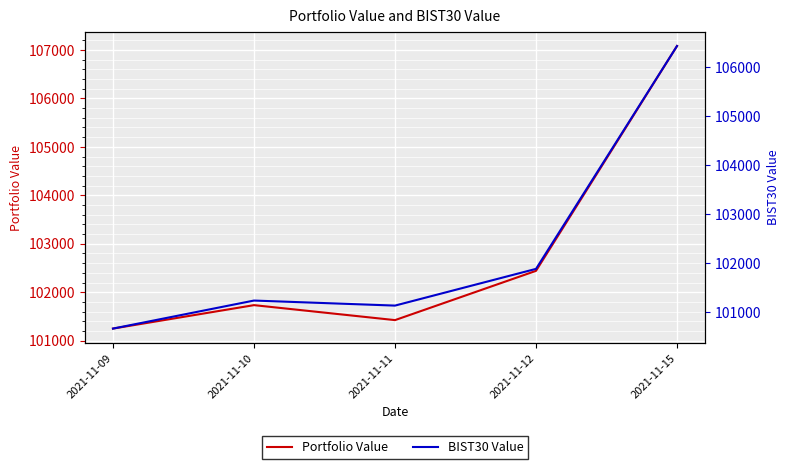

What is the value of the BIST30 Value point at the 2nd from the left?

101230.3